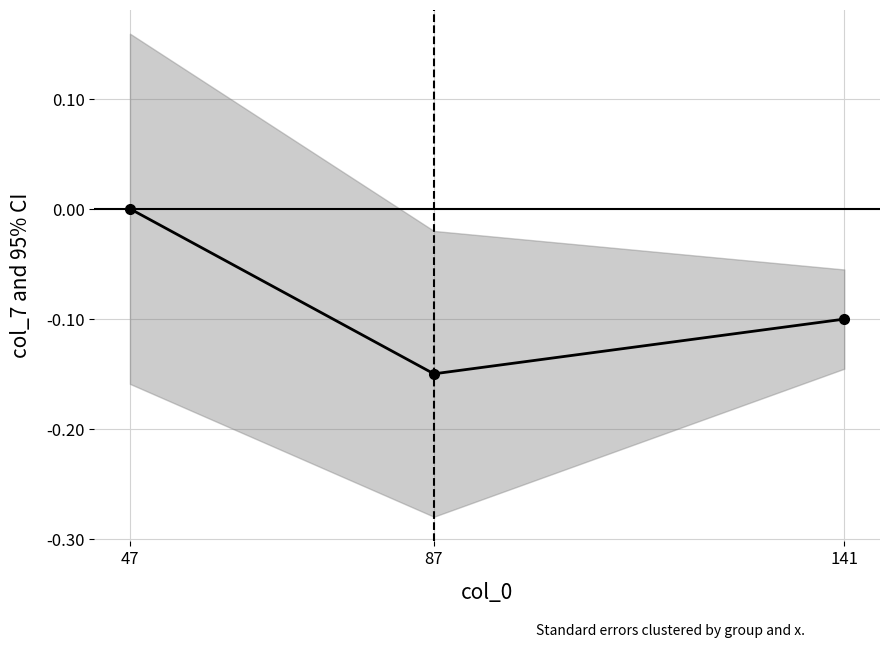

Count the number of categories in the chart.

3